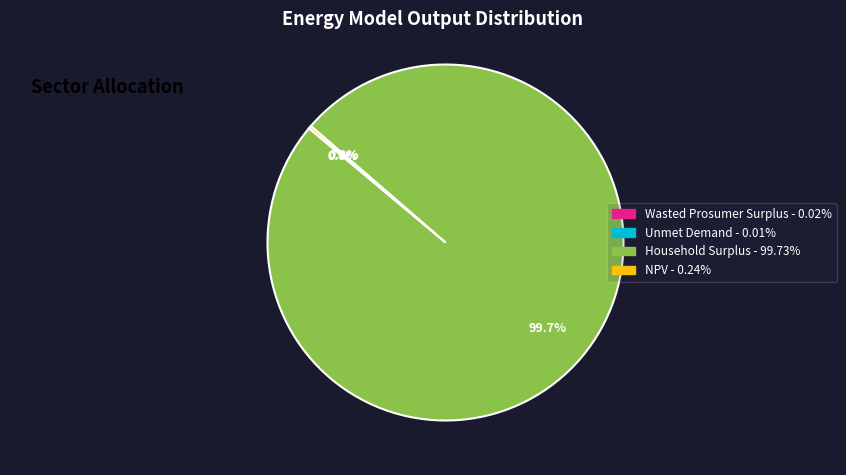

What is the majority slice?

Household Surplus